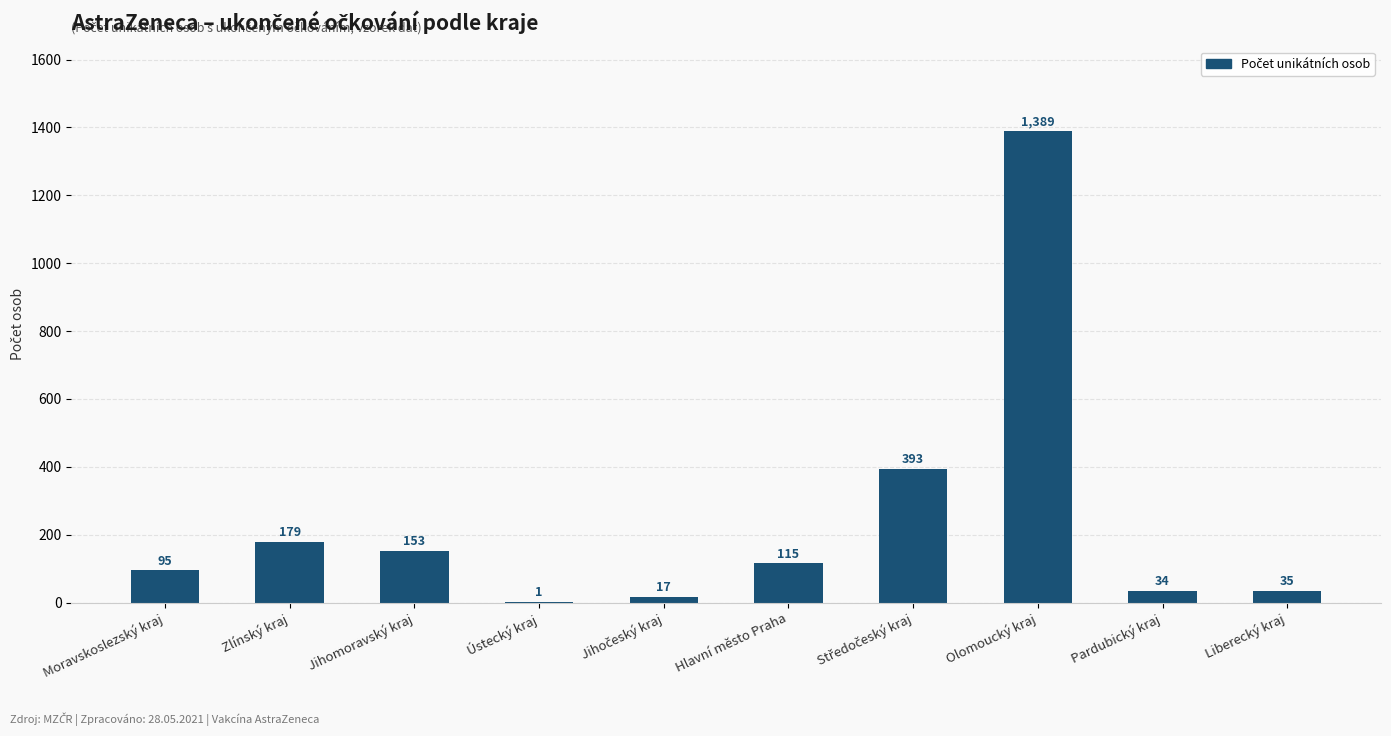

Are the bars grouped side by side (vs. stacked)?

No